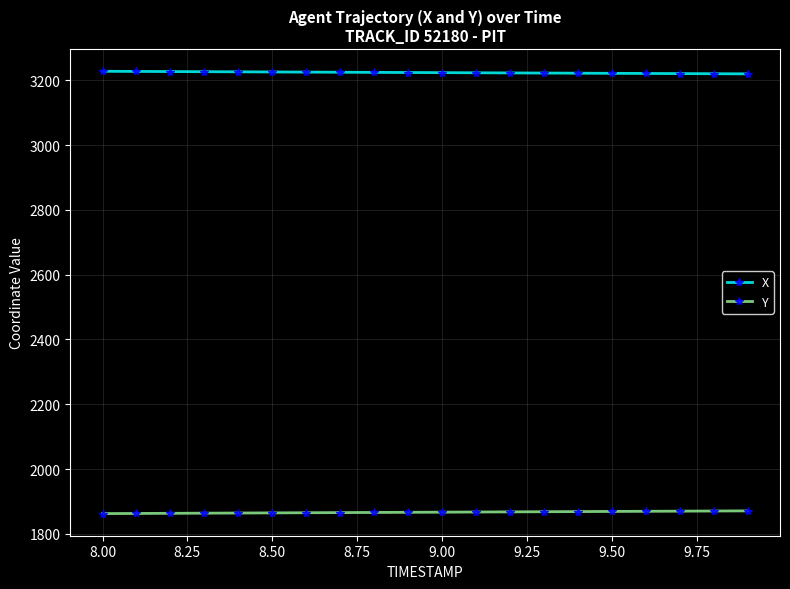

True or false: X and Y intersect in this chart.

False